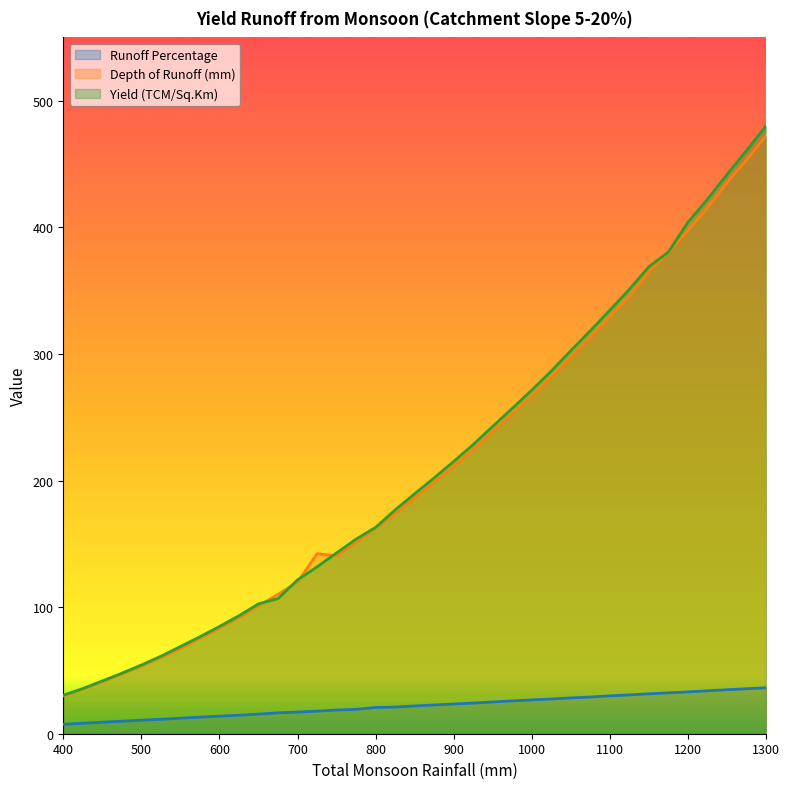

What is the difference between the second highest and second lowest values in the Runoff Percentage series?

27.3